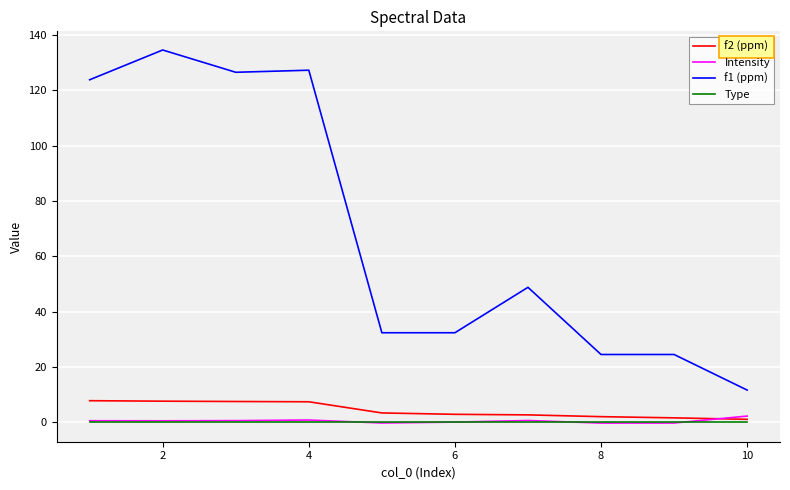

Which series has the largest range (max minus min)?

f1 (ppm)